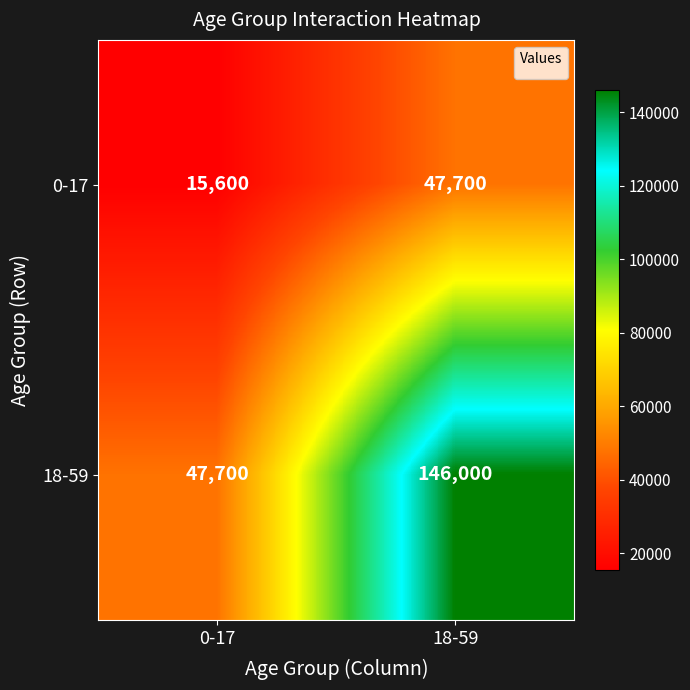

Rank the series at 18-59 from lowest to highest value.

0-17, 18-59